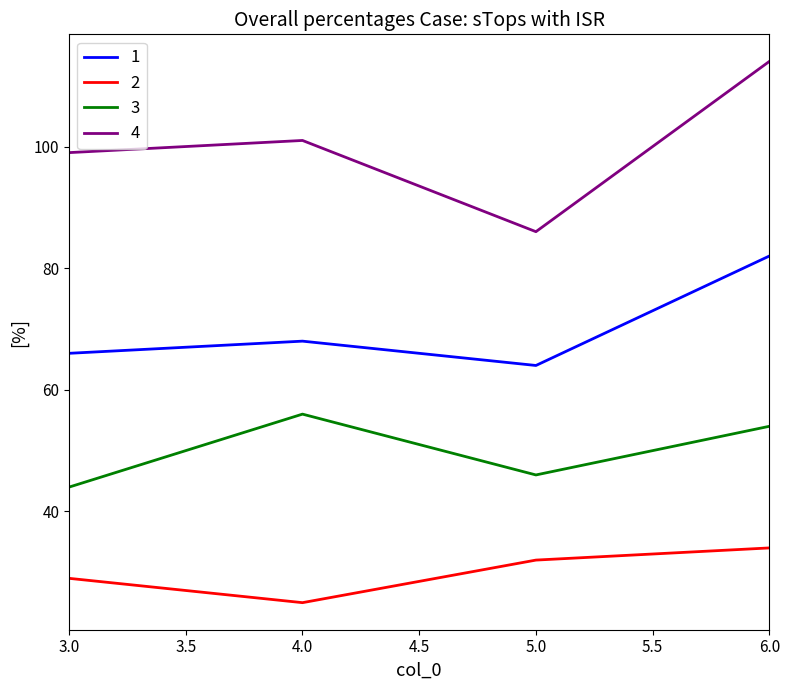

What is the difference between the highest and lowest values at 6.0?

80